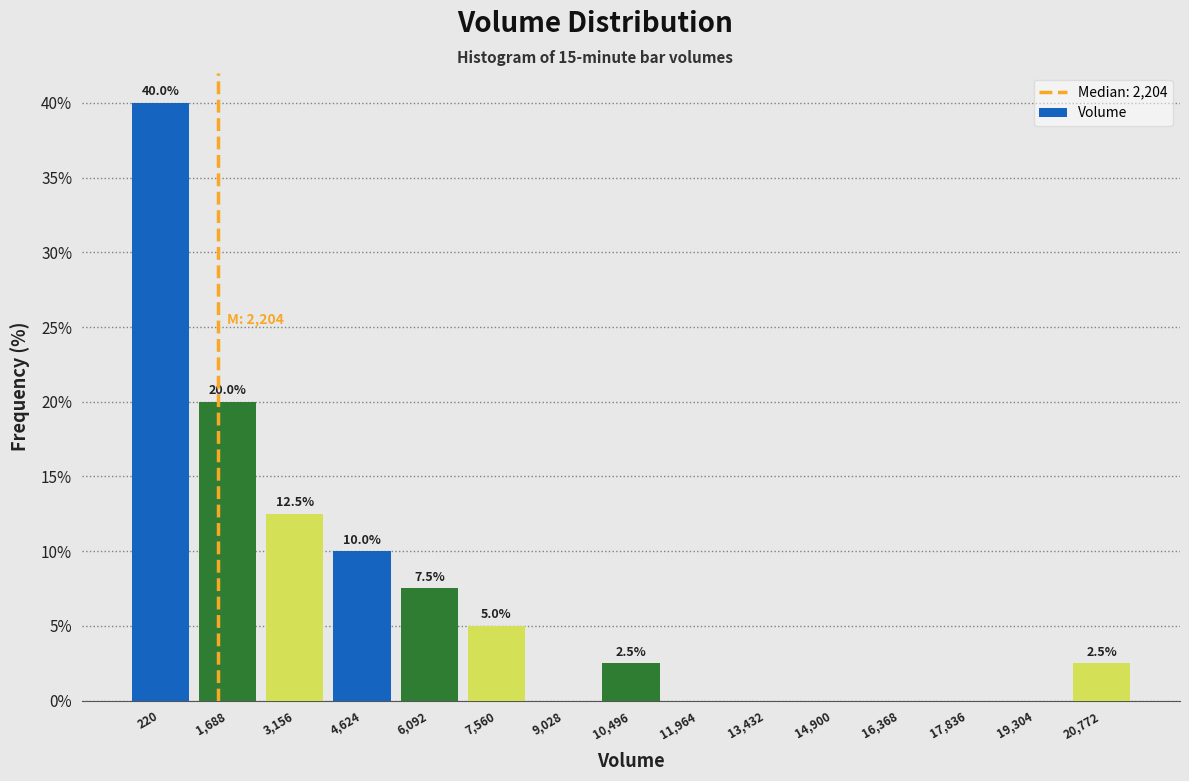

Reading left to right, transcribe all the data shown in this chart.

220=40.0	1,688=20.0	3,156=12.5	4,624=10.0	6,092=7.5	7,560=5.0	9,028=0.0	10,496=2.5	11,964=0.0	13,432=0.0	14,900=0.0	16,368=0.0	17,836=0.0	19,304=0.0	20,772=2.5